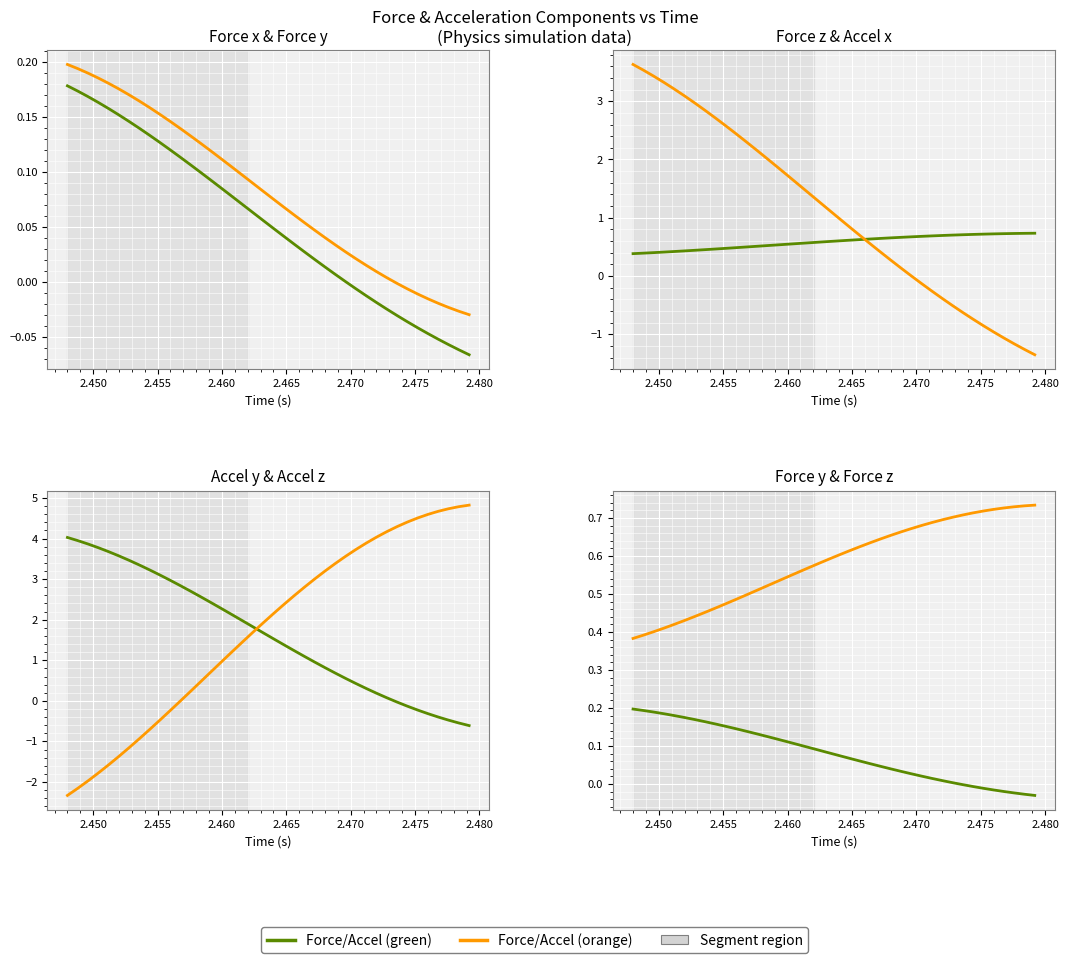

Is this an area chart (filled region under the line)?

No